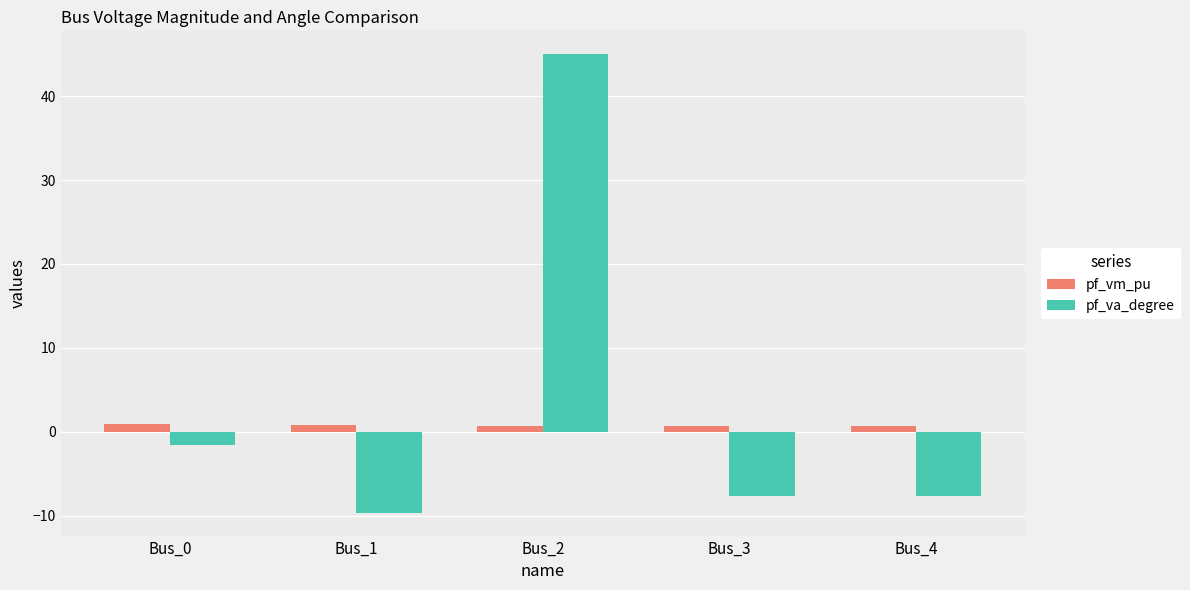

What is the sum of the pf_va_degree values at Bus_4 and Bus_0?

-9.2